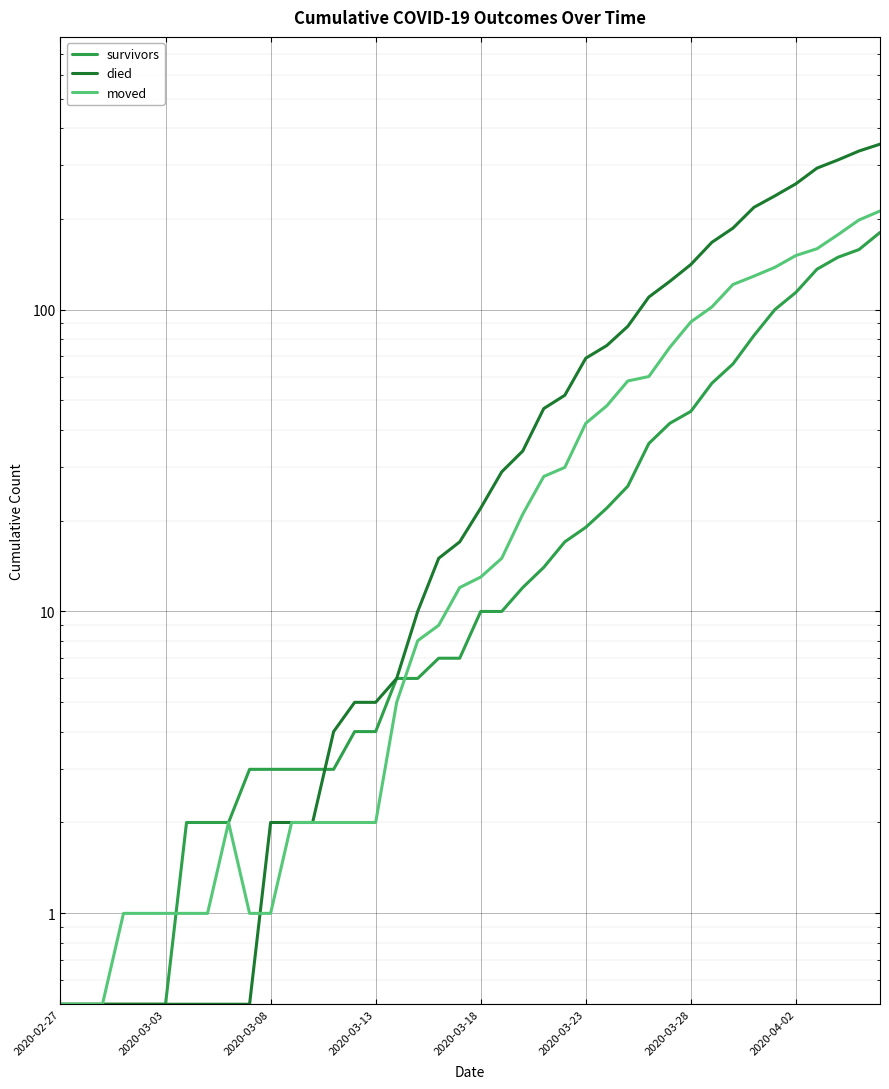

What is the maximum value shown in the chart?

353.0